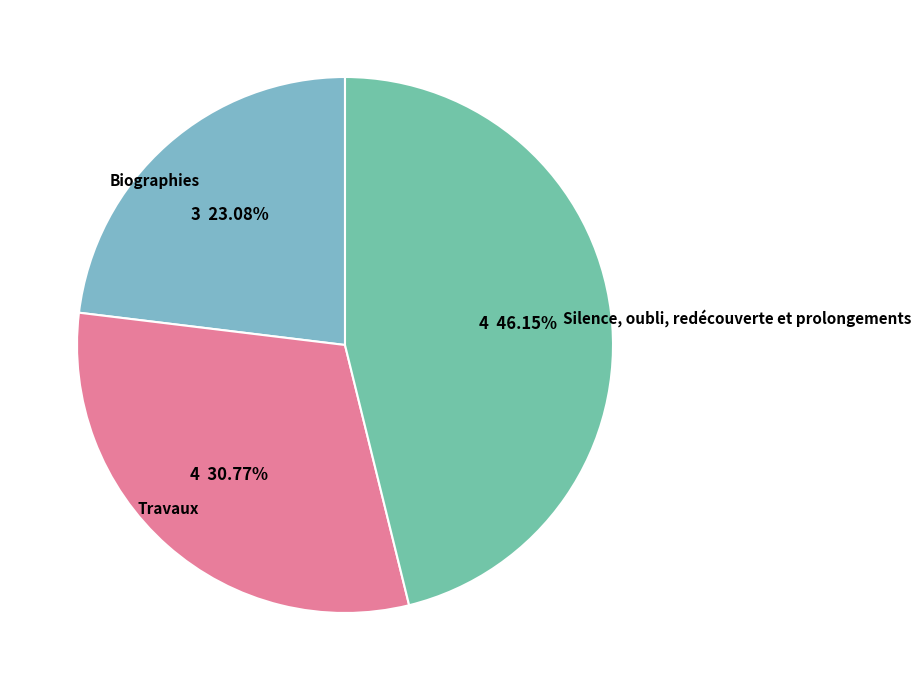

Rank the categories by value from highest to lowest.

Silence, oubli, redécouverte et prolongements, Travaux, Biographies